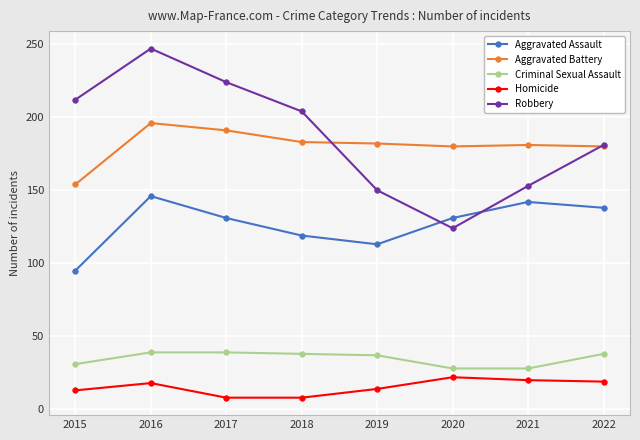

At which category does Aggravated Assault reach its first local peak?

2016